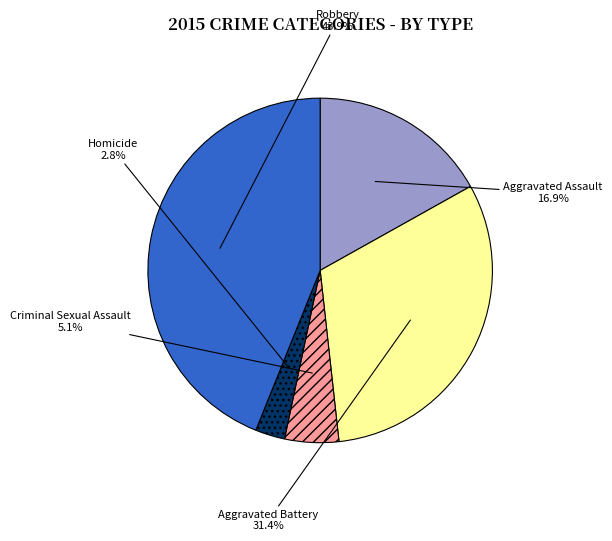

Between Aggravated Battery and Robbery, which is larger?

Robbery